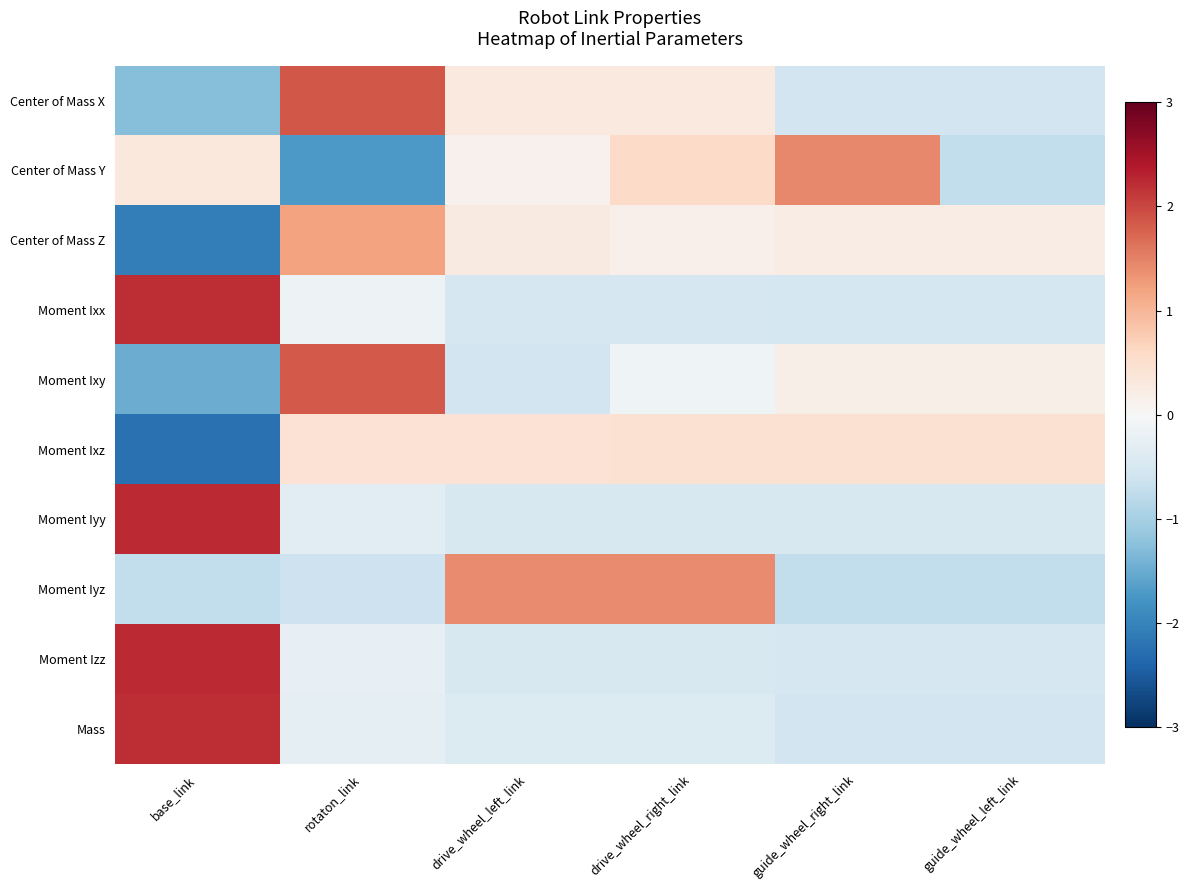

What is the minimum value shown in the chart?

-2.2